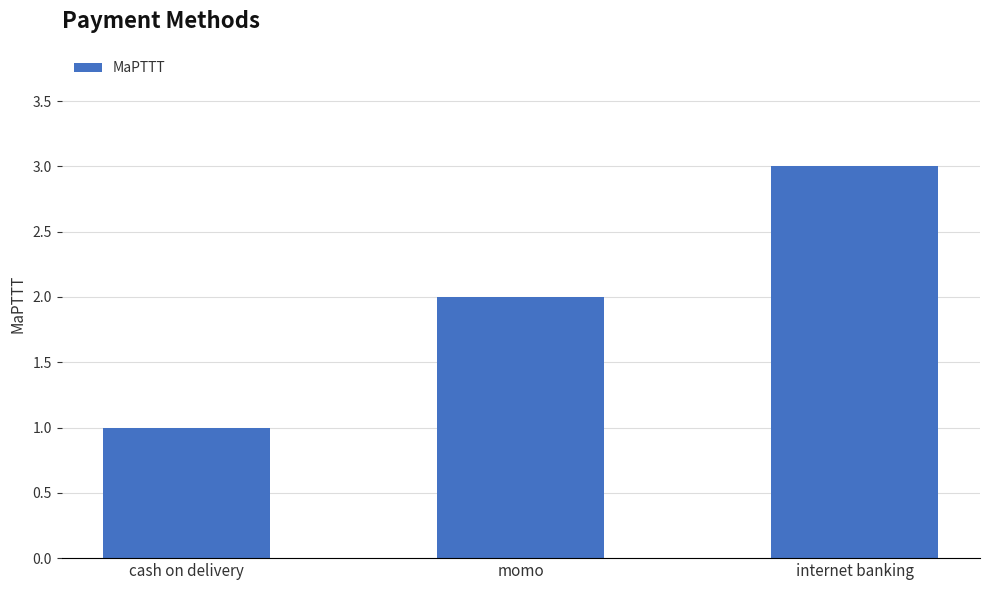

What is the sum of all values?

6